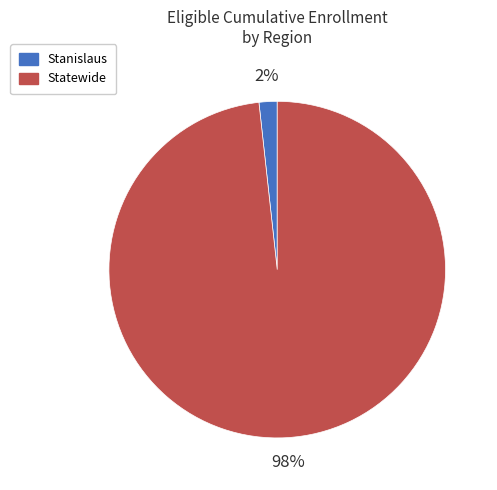

What is the majority slice?

Statewide